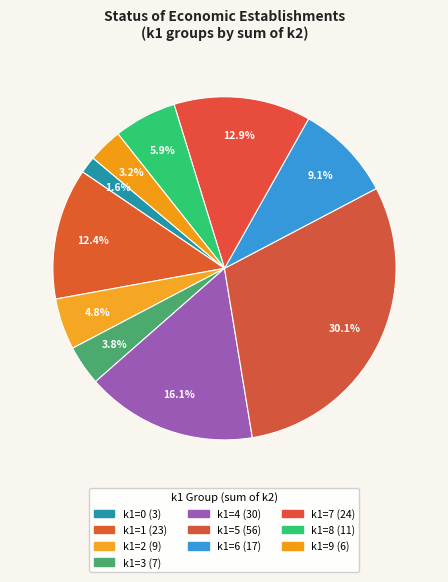

Does any single category account for the majority?

No